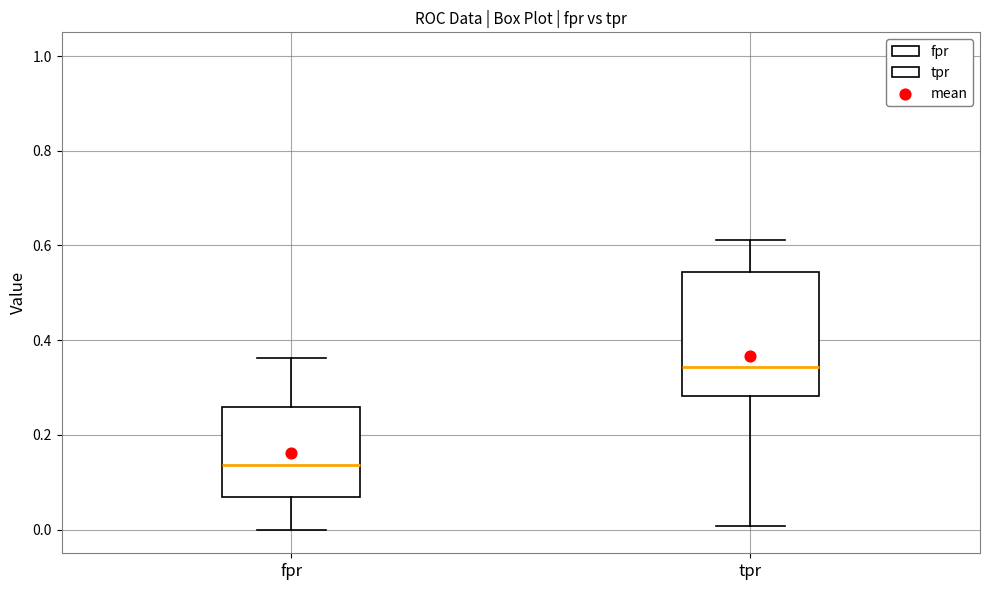

Where is the lower edge of the box for tpr on the y-axis? The values are not printed on the chart, so give them approximately, as read against the axis.

0.28